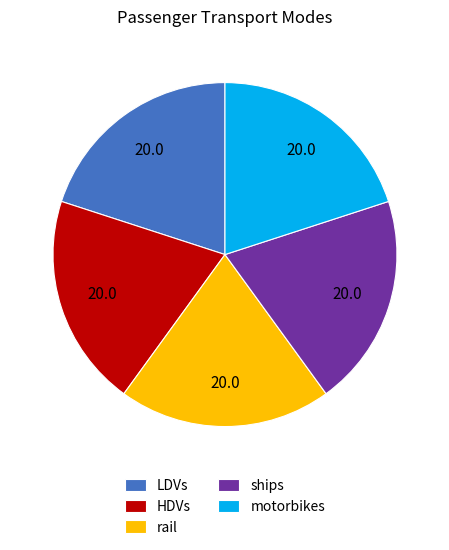

Combined, do rail and HDVs account for over 50%?

No